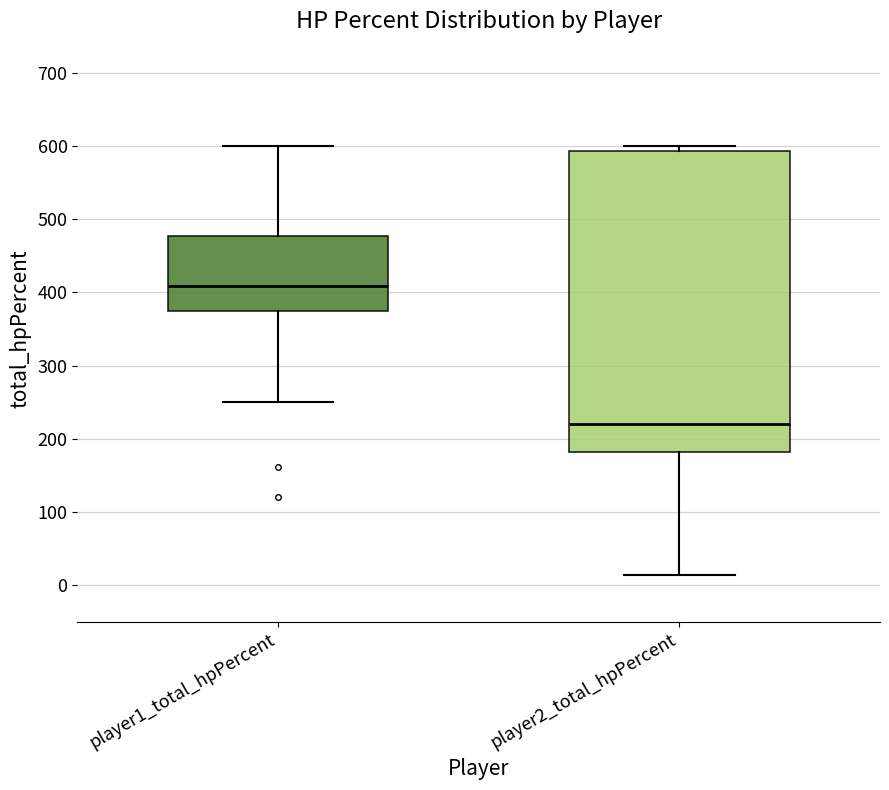

Reading left to right, transcribe this box plot: for each box, give where its median line is, the range the box spans, and where its two whiskers end, as read against the y-axis. The values are not printed on the chart, so give them approximately, as read against the axis.

player1_total_hpPercent: median 410, box 380 to 480, whiskers 250 to 600
player2_total_hpPercent: median 220, box 180 to 590, whiskers 10 to 600